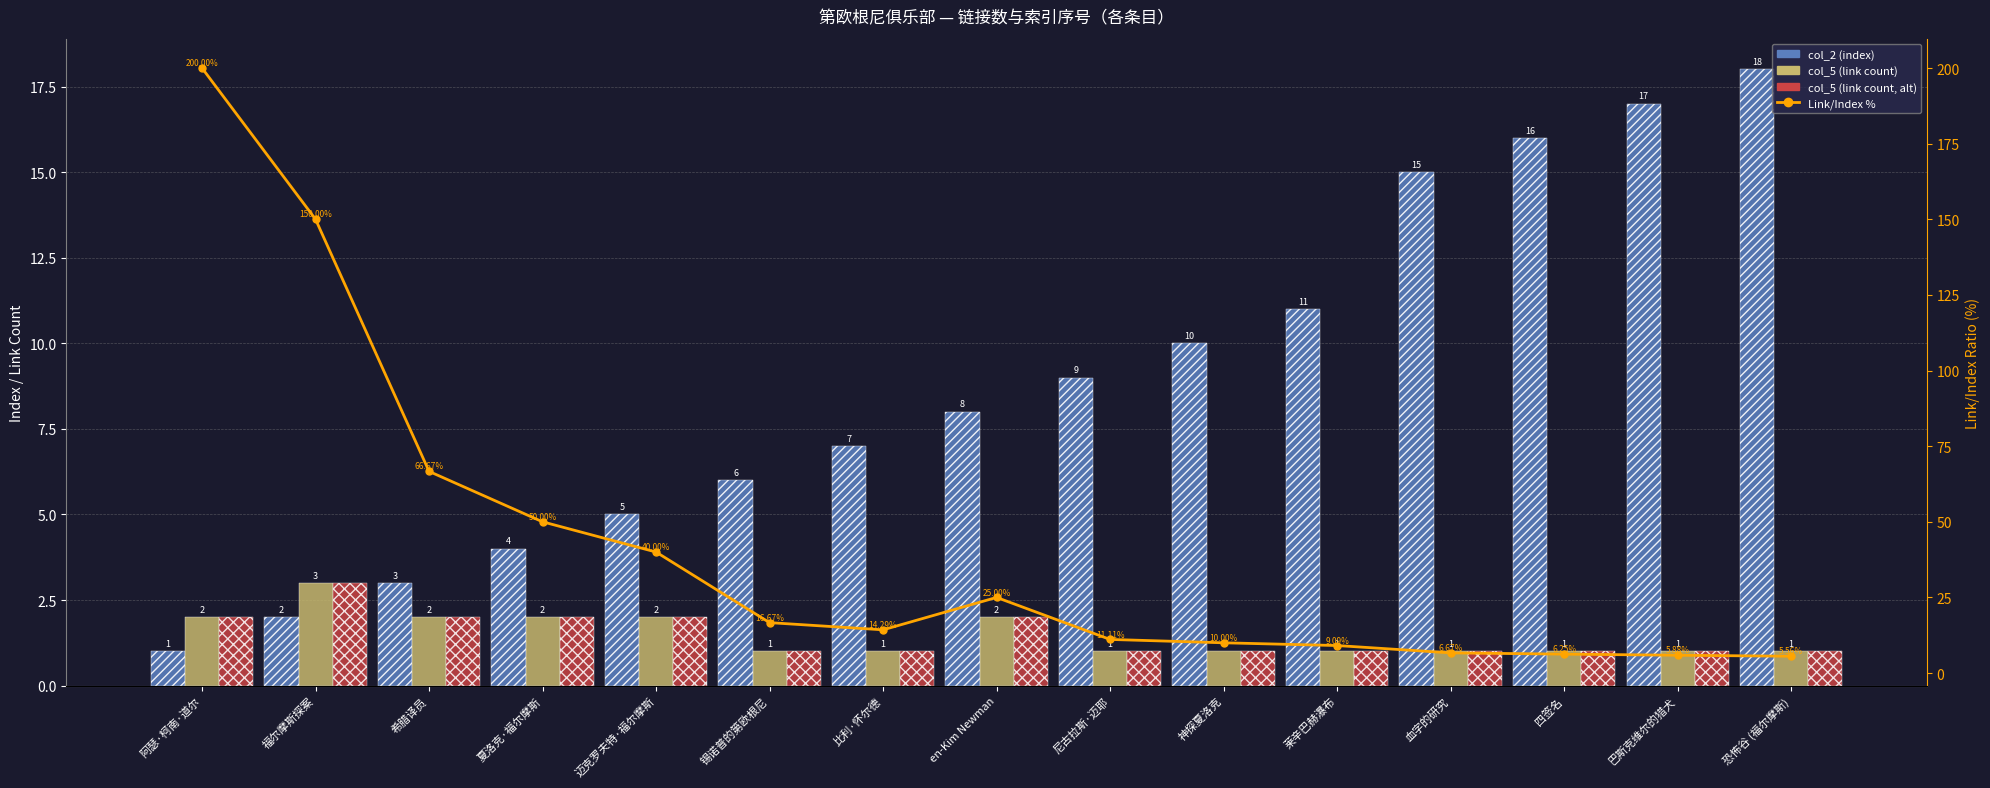

What is the label of the 4th bar from the left?

夏洛克·福尔摩斯